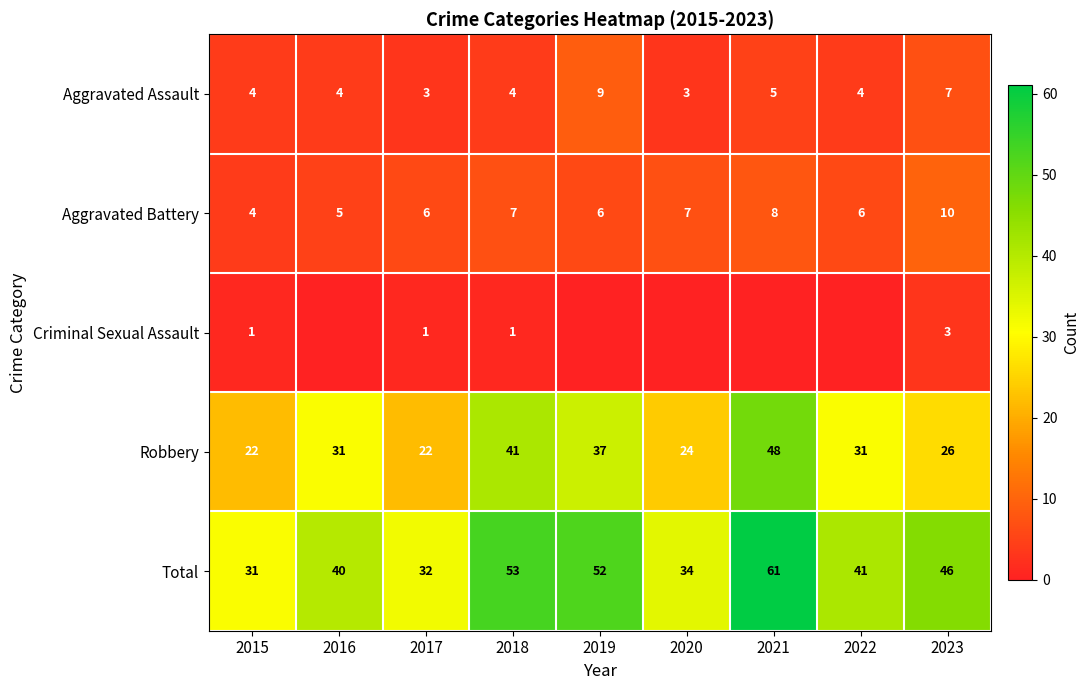

How many data points does each series have?

9